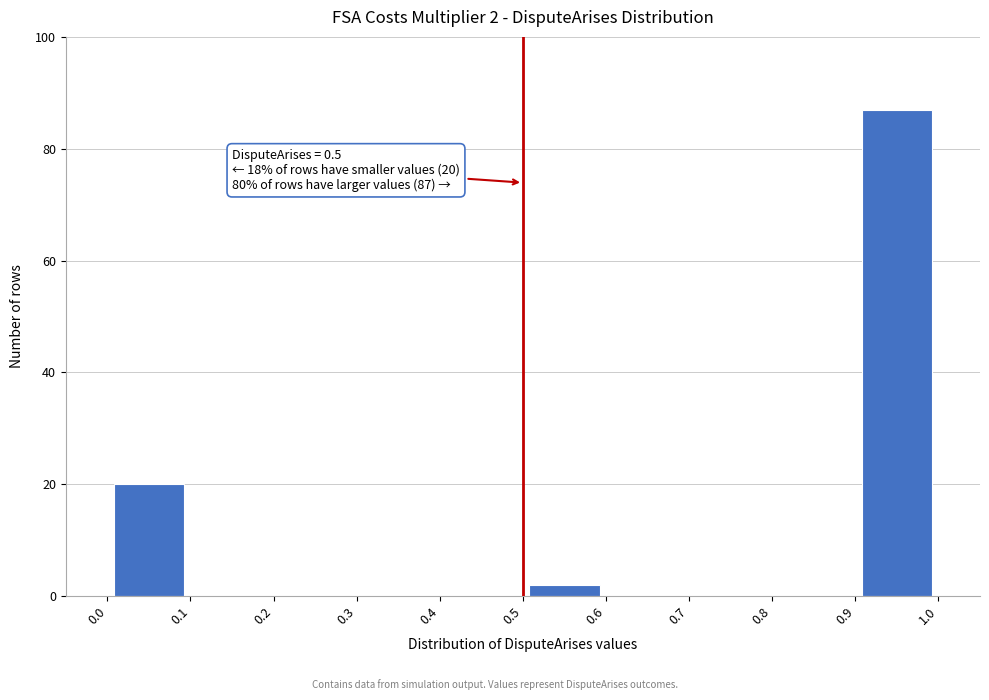

Which range on the x-axis has the tallest bar?

0.9 to 1.0